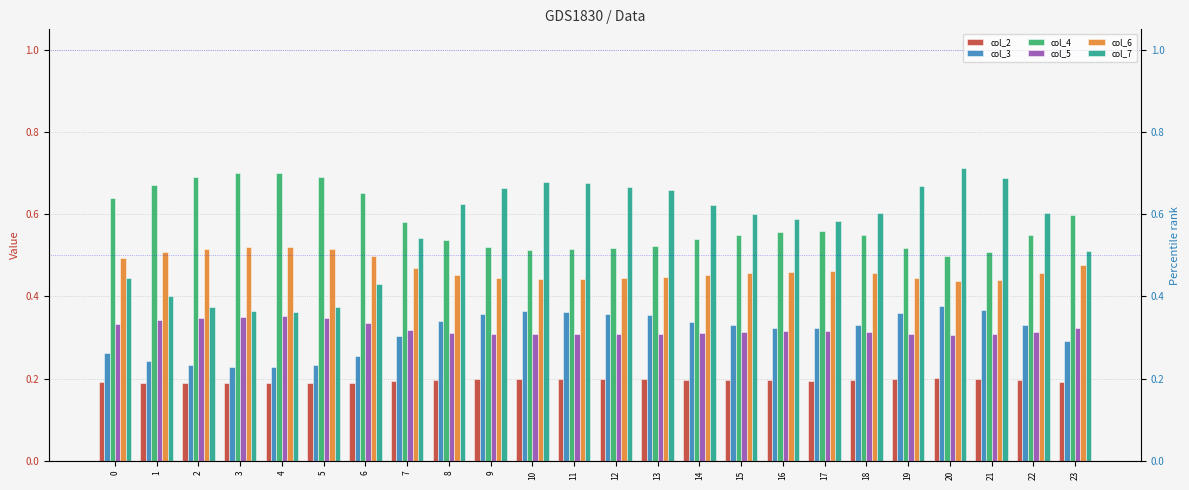

At 21, list the series in order from largest to smallest.

col_7, col_4, col_6, col_3, col_5, col_2